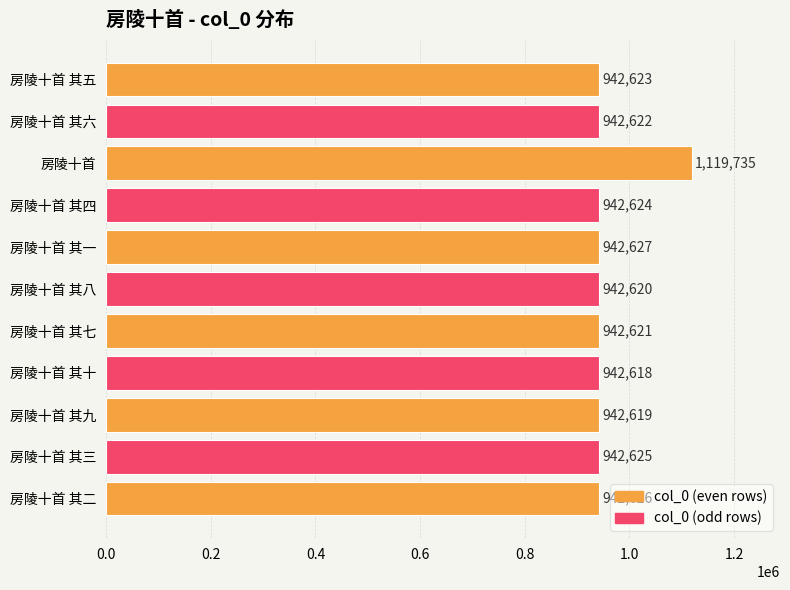

Rank the categories by value from lowest to highest.

房陵十首 其十, 房陵十首 其九, 房陵十首 其八, 房陵十首 其七, 房陵十首 其六, 房陵十首 其五, 房陵十首 其四, 房陵十首 其三, 房陵十首 其二, 房陵十首 其一, 房陵十首